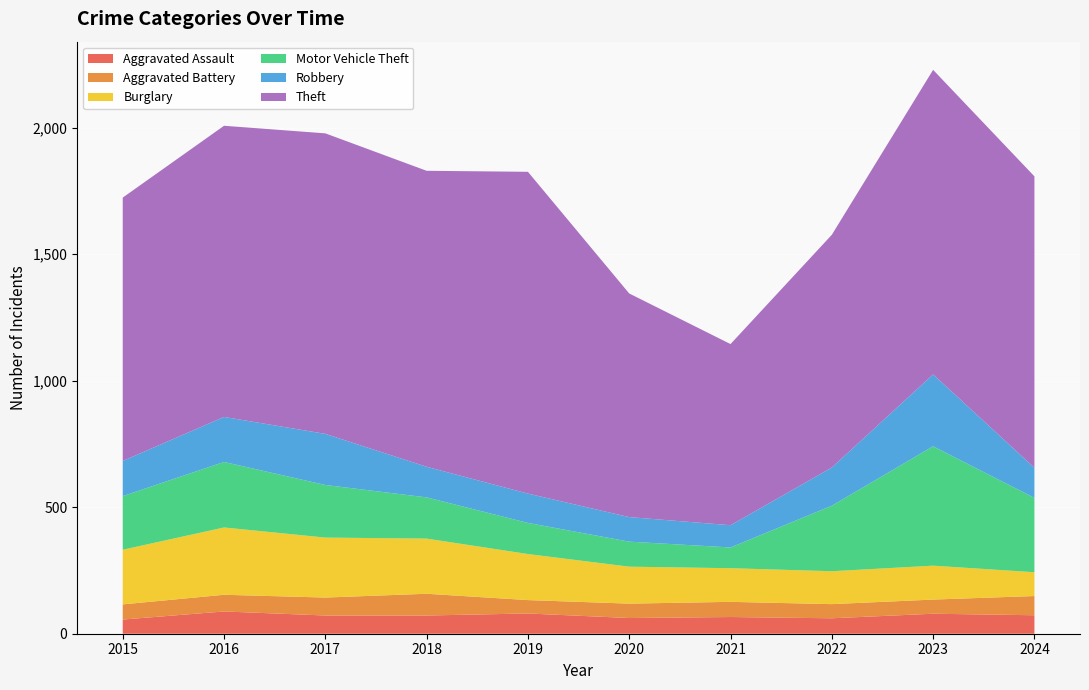

Reading right to left, extract all data points from this chart.

Aggravated Assault: 2024=73	2023=79	2022=61	2021=66	2020=62	2019=80	2018=72	2017=72	2016=88	2015=56
Aggravated Battery: 2024=76	2023=56	2022=56	2021=60	2020=57	2019=53	2018=86	2017=71	2016=66	2015=60
Burglary: 2024=94	2023=134	2022=130	2021=133	2020=146	2019=182	2018=218	2017=237	2016=266	2015=216
Motor Vehicle Theft: 2024=294	2023=472	2022=259	2021=82	2020=99	2019=123	2018=163	2017=208	2016=259	2015=212
Robbery: 2024=119	2023=284	2022=151	2021=88	2020=97	2019=116	2018=121	2017=202	2016=178	2015=139
Theft: 2024=1152	2023=1204	2022=920	2021=716	2020=884	2019=1272	2018=1170	2017=1188	2016=1151	2015=1041